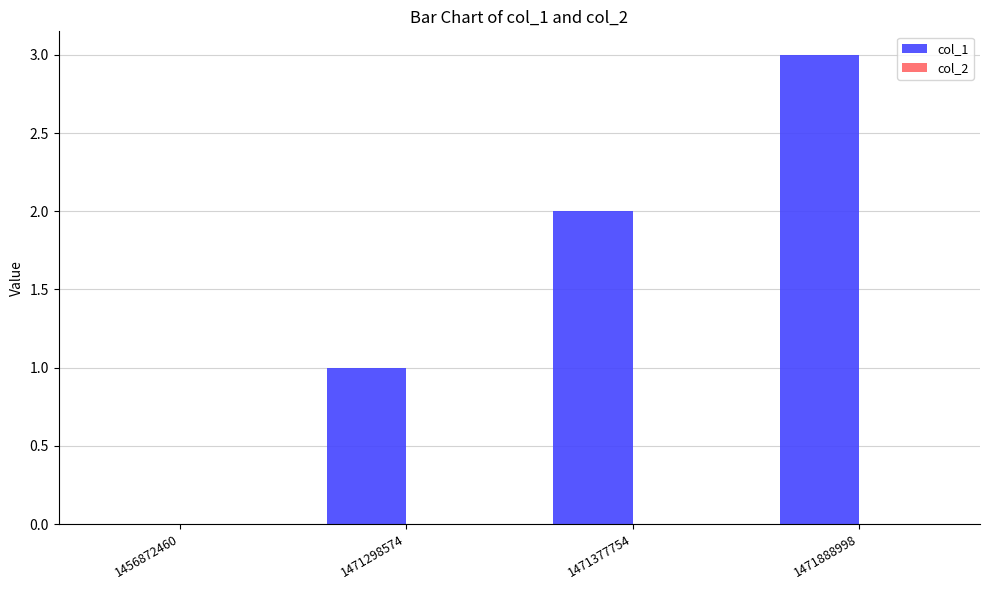

Between 1456872460 and 1471888998, which is larger?

1471888998